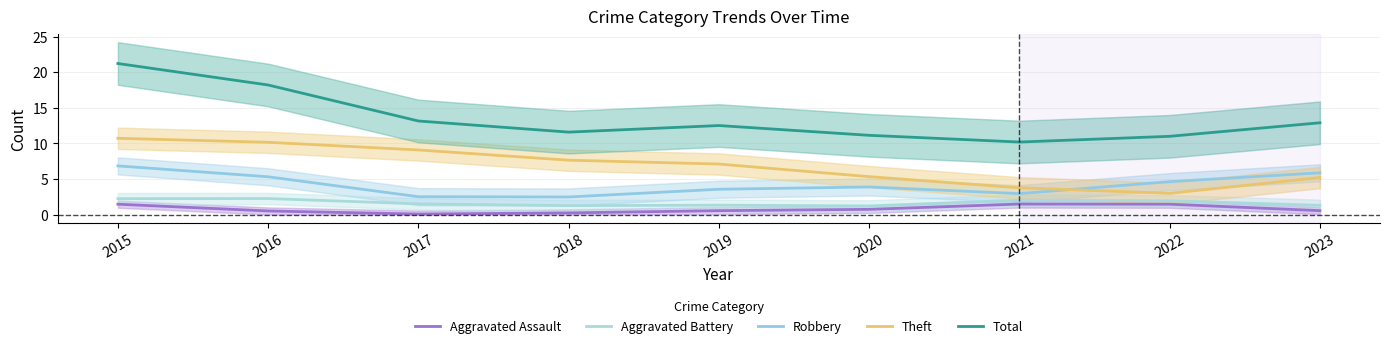

How many categories are shown in the chart?

9